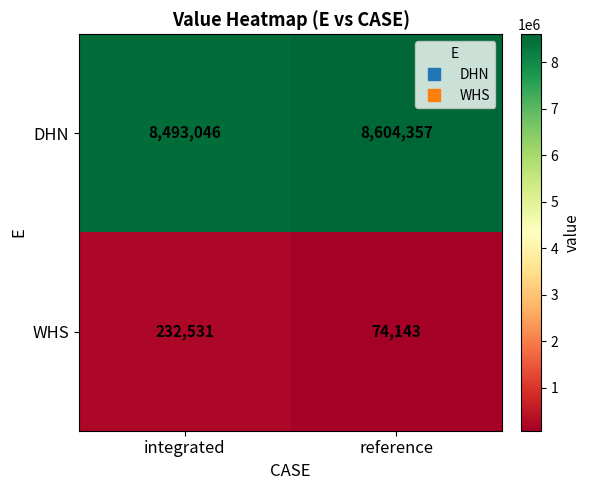

What is the total value across all series at integrated?

8725577